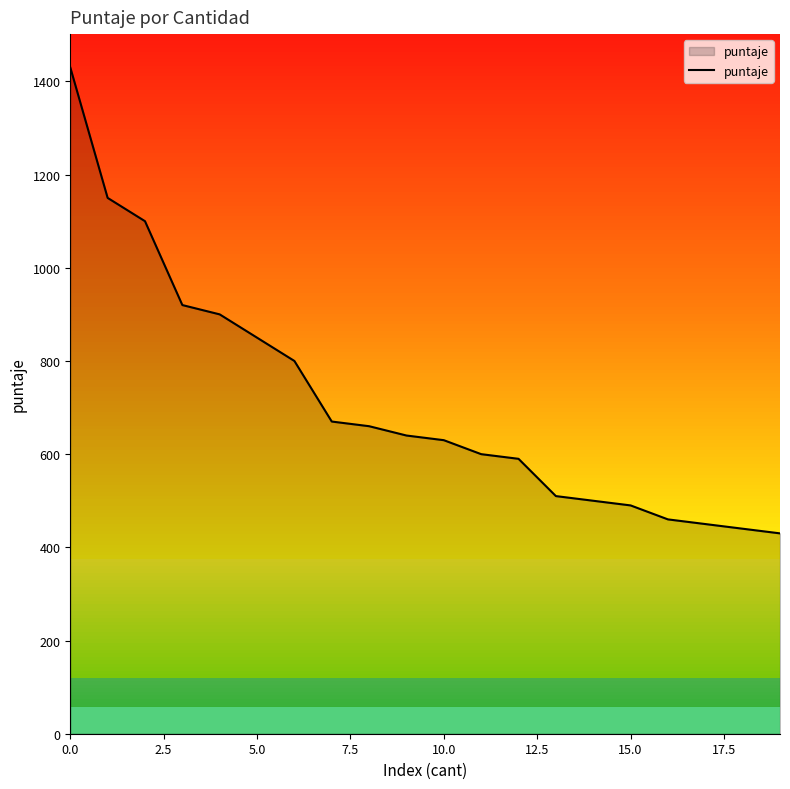

What is the difference between the maximum and minimum values?

1000